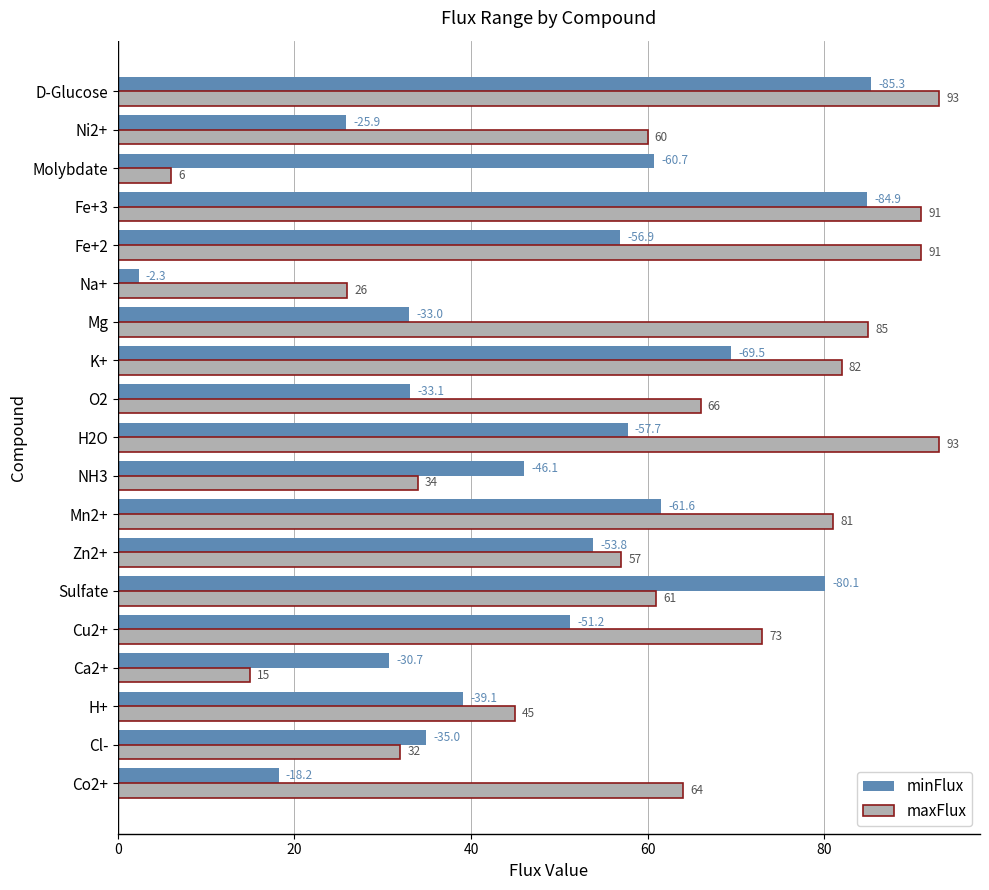

At which category is the sum across all series the highest?

D-Glucose